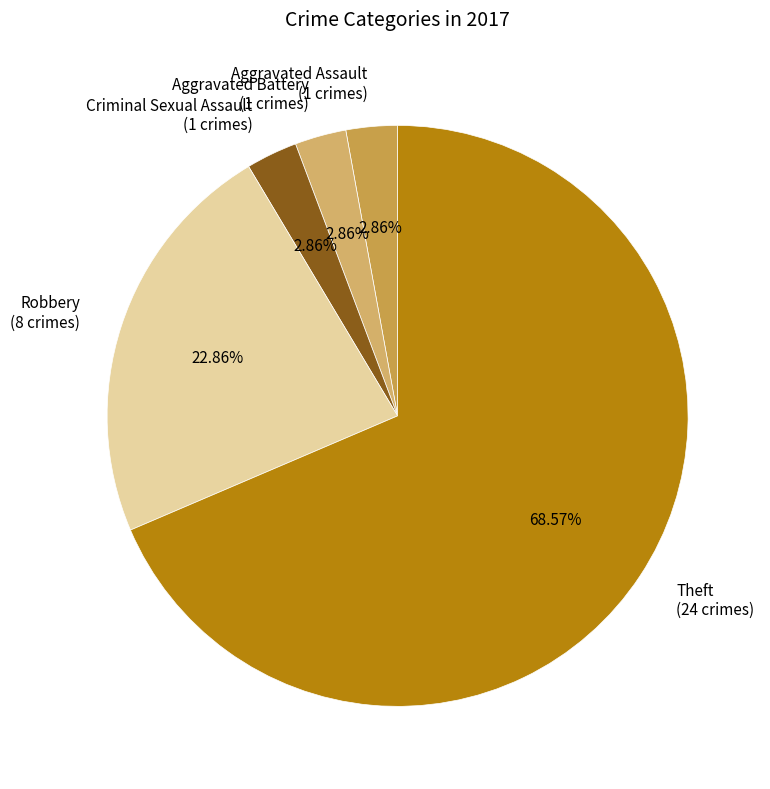

What is the ratio of the value at Aggravated Battery (1 crimes) to the value at Criminal Sexual Assault (1 crimes)?

1.0